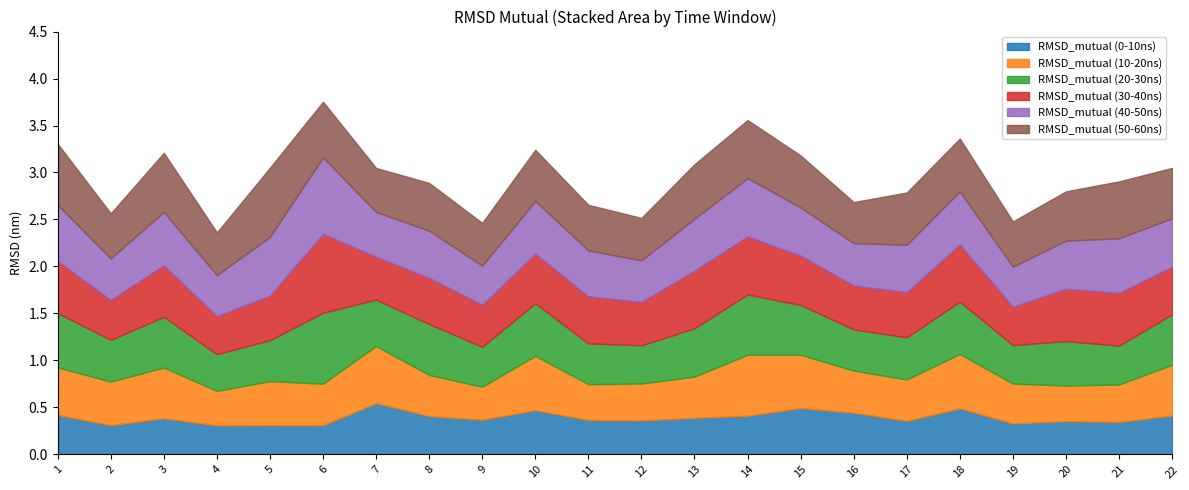

What is the value of the RMSD_mutual (10-20ns) point at the 8th from the left?

0.4